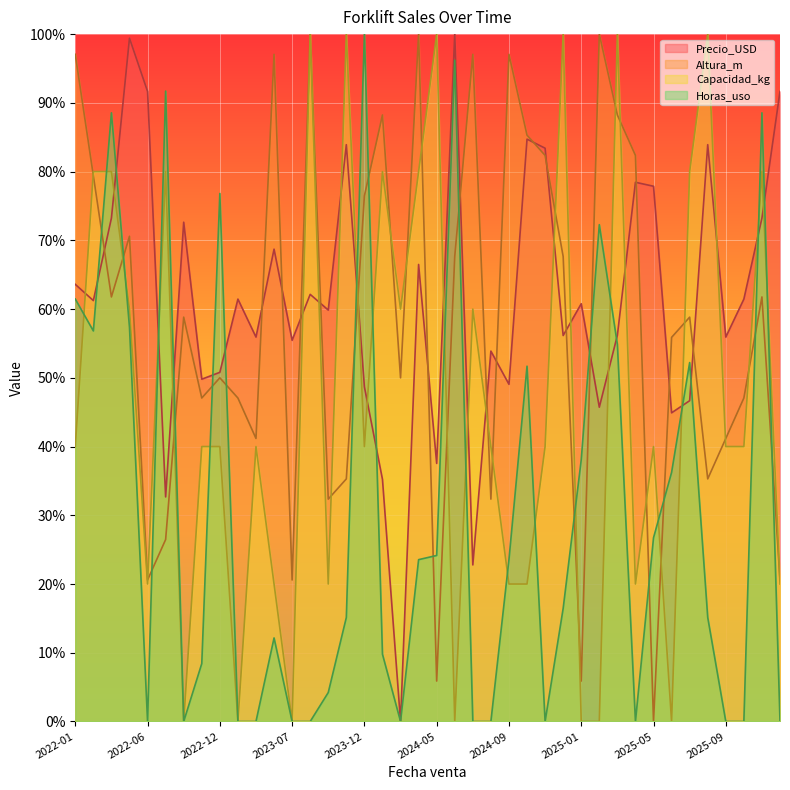

List the series in order of their peak value, lowest first.

Precio_USD, Altura_m, Capacidad_kg, Horas_uso